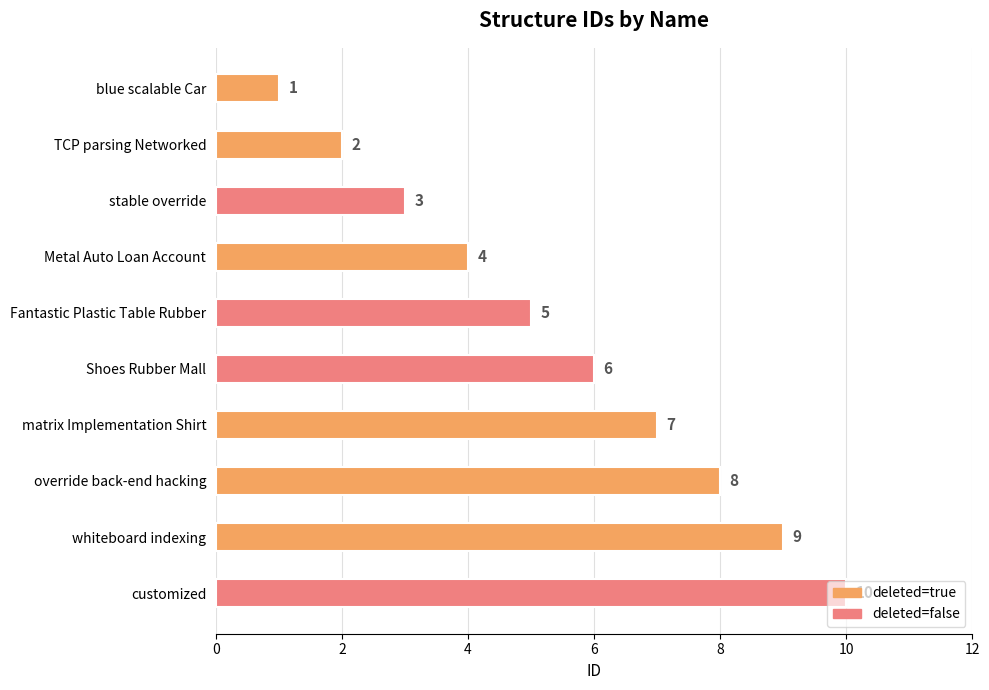

Are the bars horizontal?

Yes